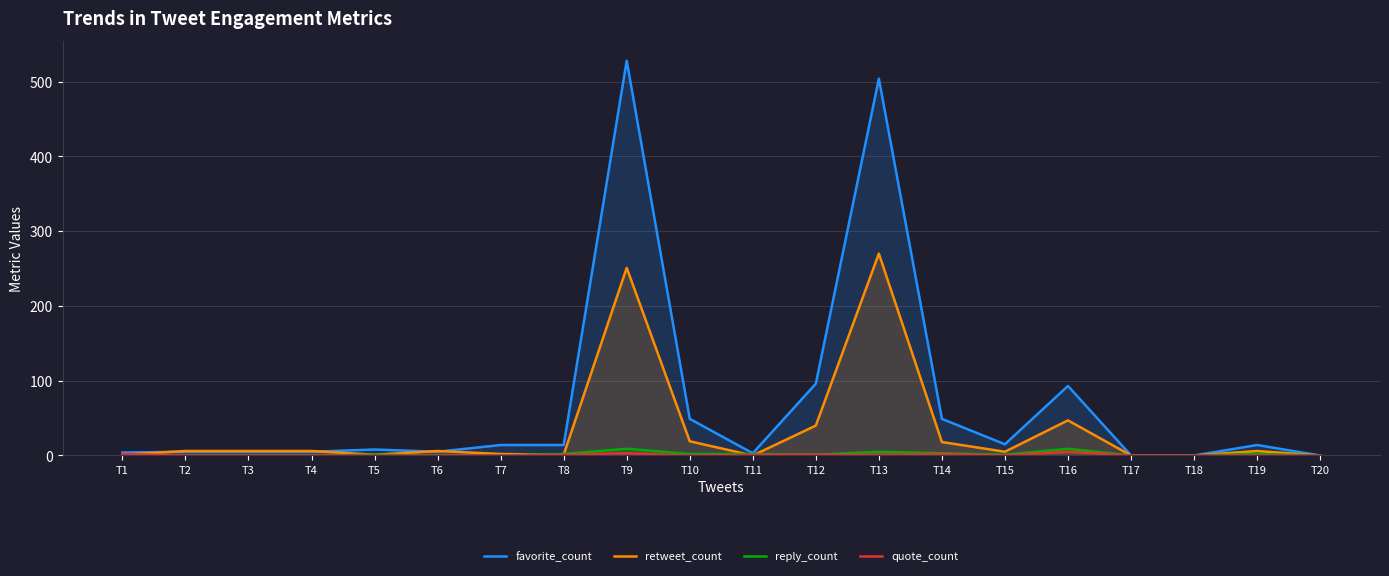

What are all the series names shown in the legend?

favorite_count, retweet_count, reply_count, quote_count